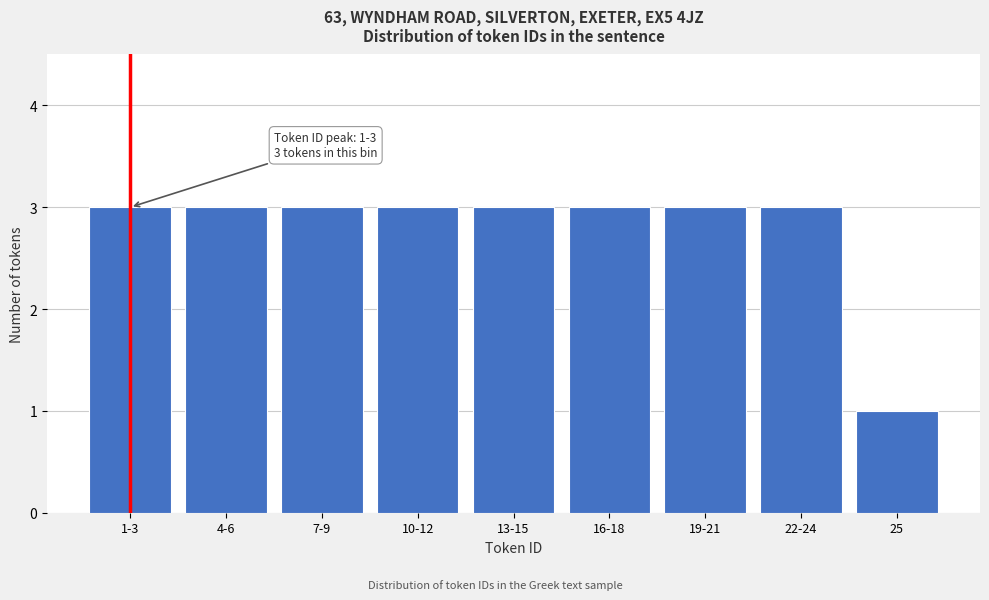

Reading left to right, list all the values displayed in this chart.

1-3=3	4-6=3	7-9=3	10-12=3	13-15=3	16-18=3	19-21=3	22-24=3	25=1